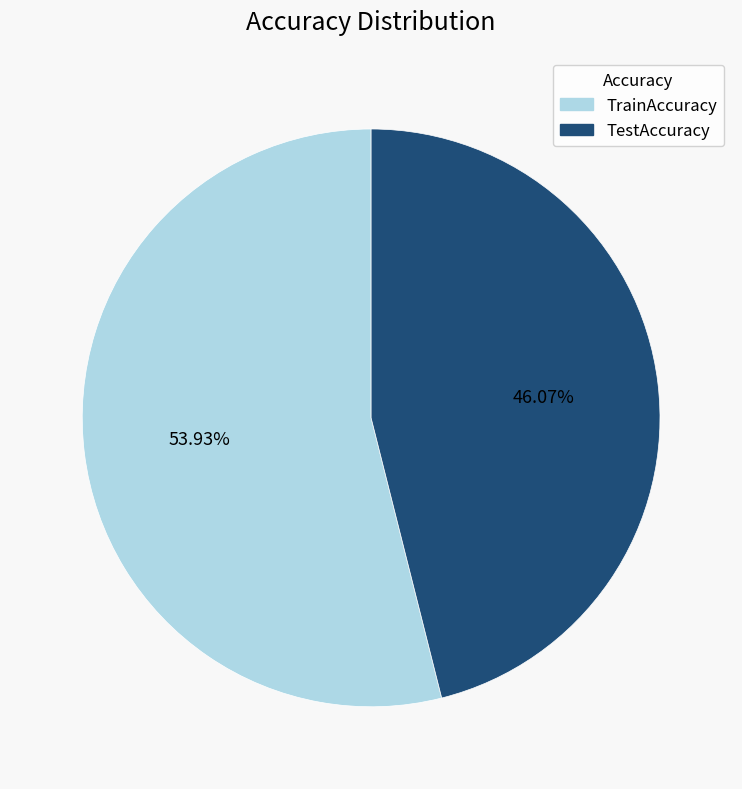

To the nearest percent, what is the difference between the largest and smallest slice percentages?

8%